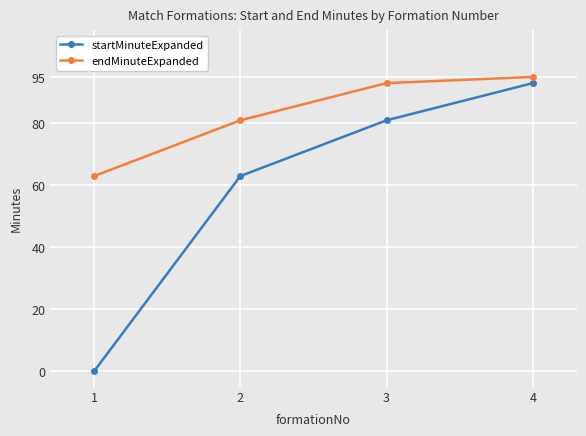

How many data points in startMinuteExpanded are less than 81?

2